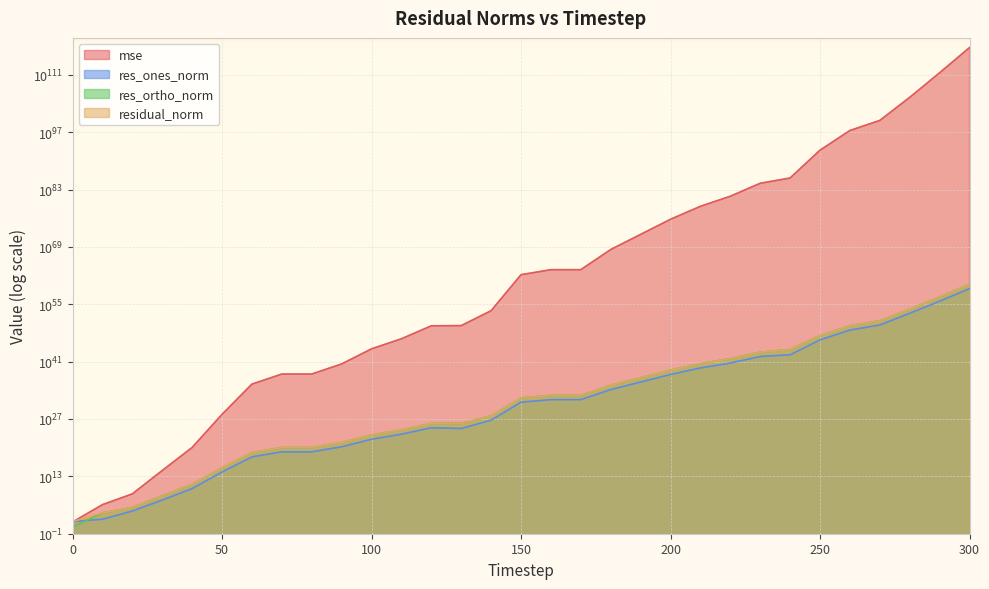

What is the sum of all res_ones_norm values?

65494483859423167622997324943421934461199714422018042494976.0